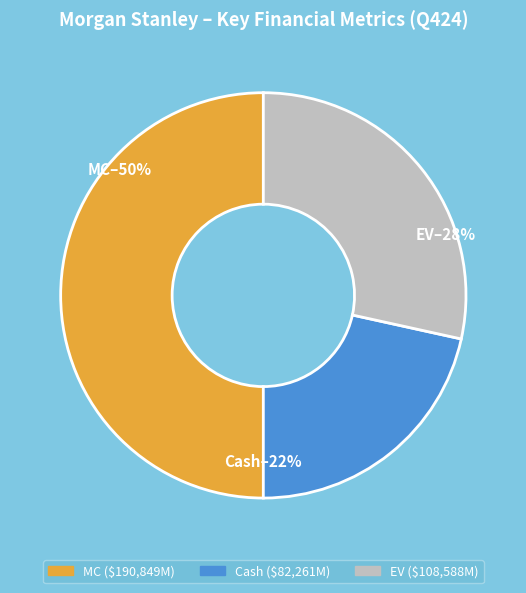

What percentage is the Cash slice, to the nearest percent?

22%